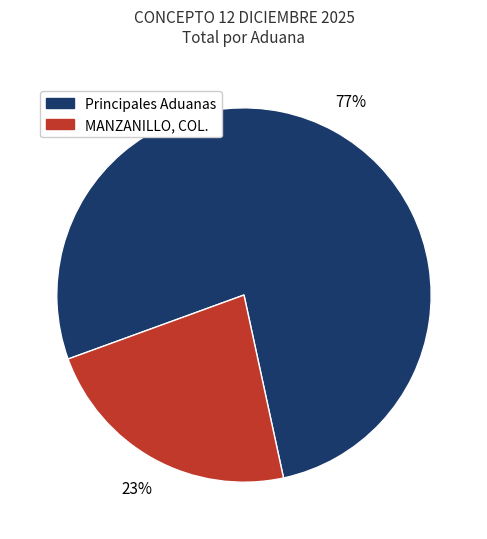

To the nearest percent, what is the difference between the largest and smallest slice percentages?

54%